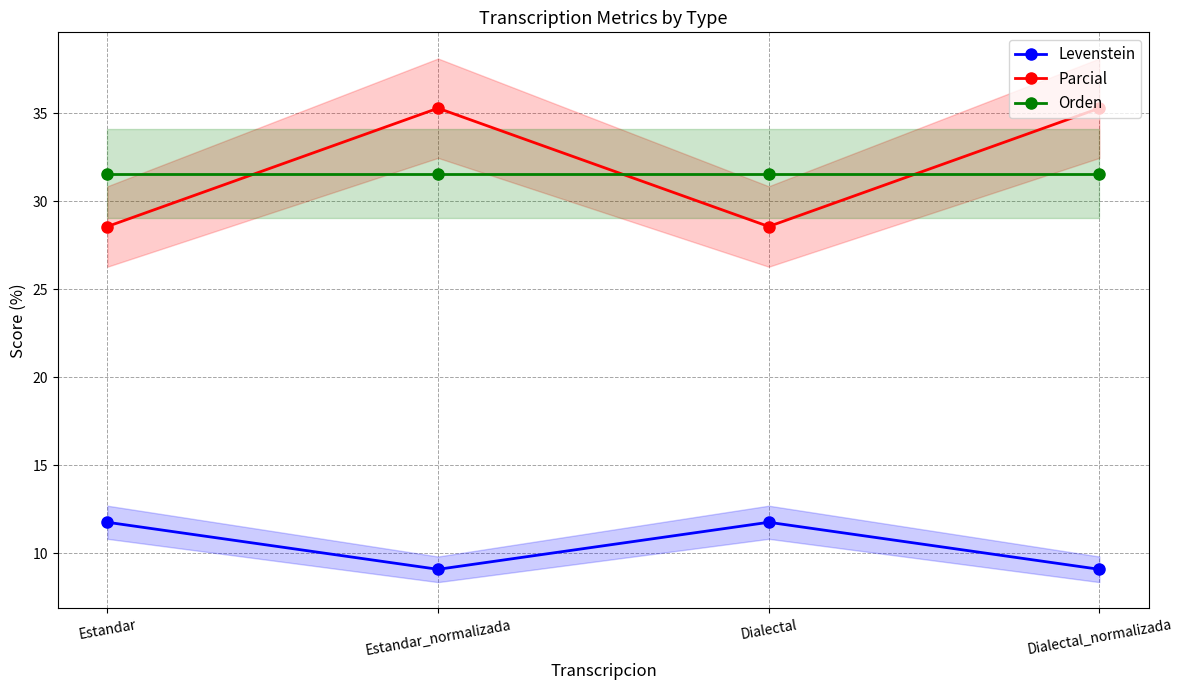

Reading right to left, what are all the values shown in this chart?

Levenstein: Dialectal_normalizada=9.1	Dialectal=11.8	Estandar_normalizada=9.1	Estandar=11.8
Parcial: Dialectal_normalizada=35.3	Dialectal=28.6	Estandar_normalizada=35.3	Estandar=28.6
Orden: Dialectal_normalizada=31.6	Dialectal=31.6	Estandar_normalizada=31.6	Estandar=31.6